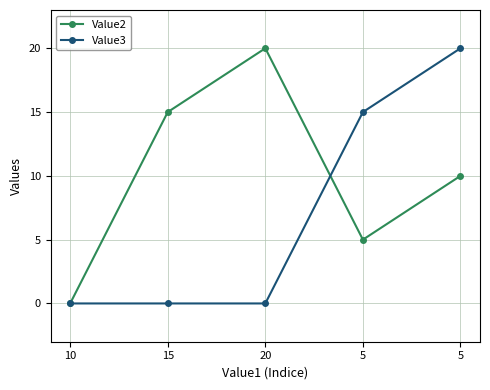

Is this an area chart (filled region under the line)?

No